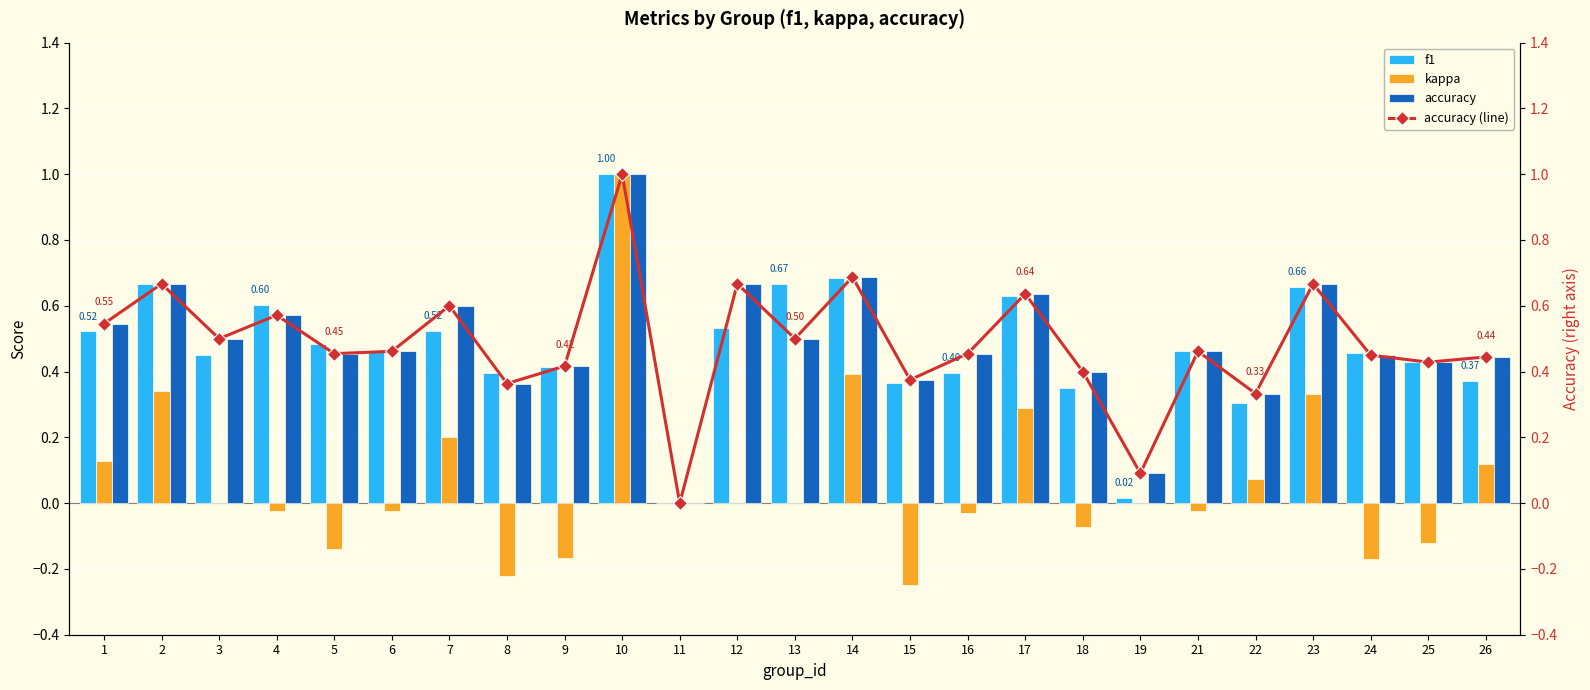

Which series has the largest total across all categories?

accuracy